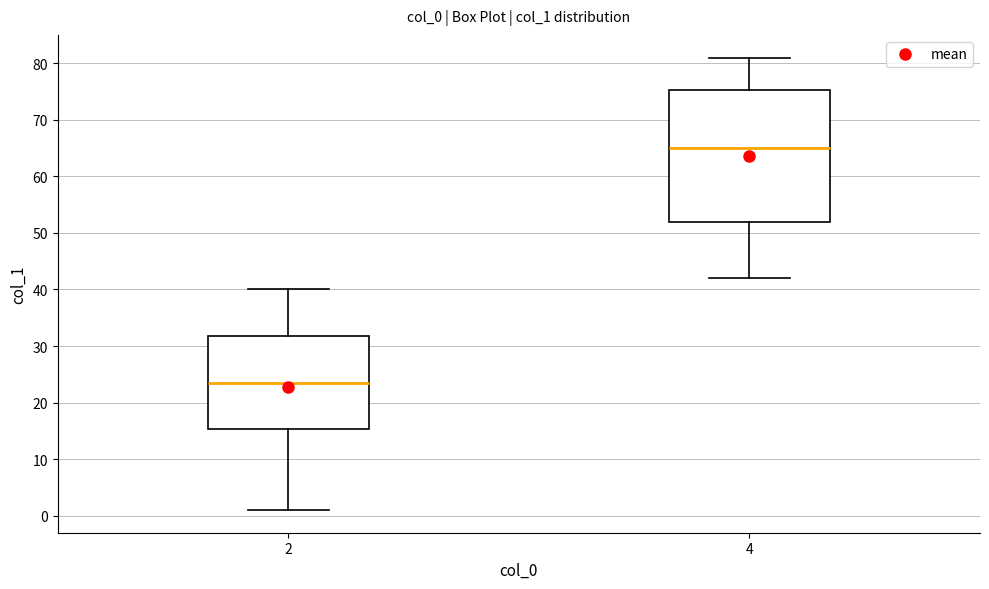

Where is the lower edge of the box at x = 4 on the y-axis? The values are not printed on the chart, so give them approximately, as read against the axis.

52